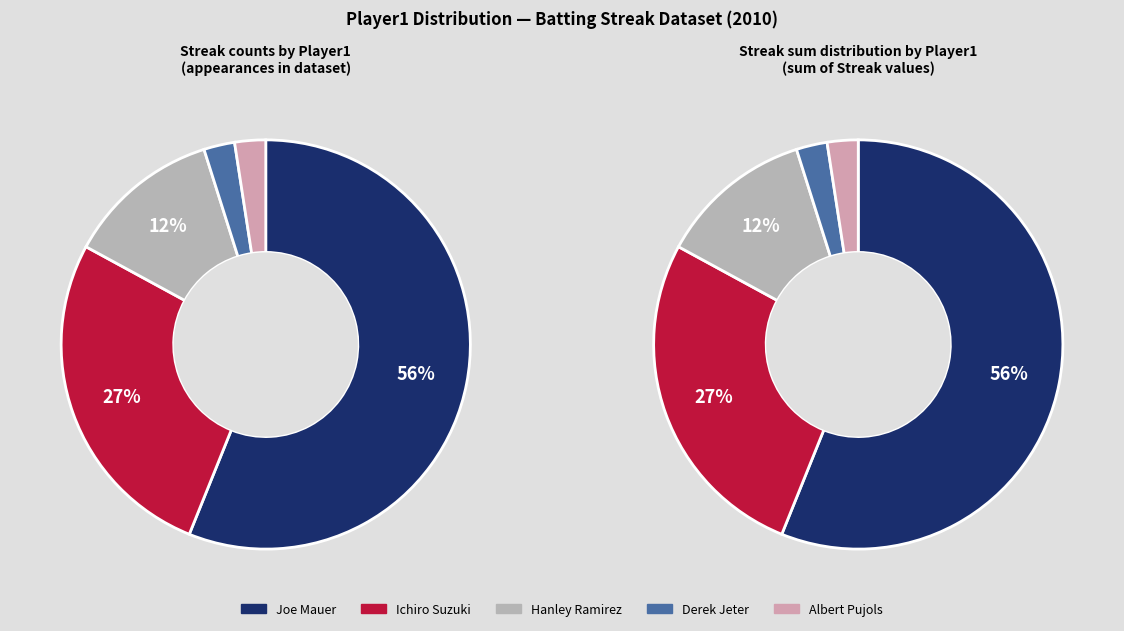

What is the change in value from Ichiro Suzuki to Hanley Ramirez?

-12